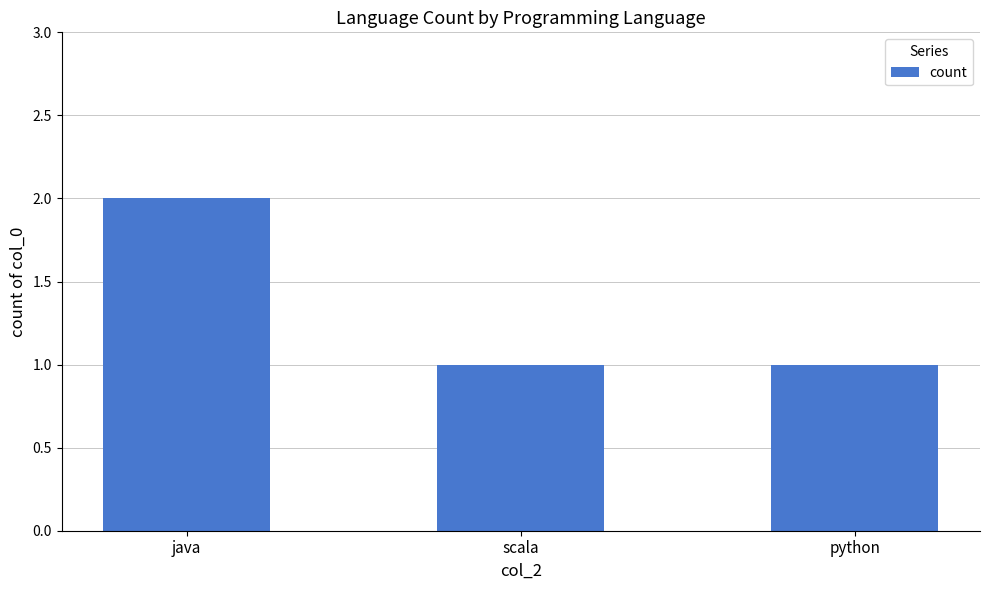

What is the label of the 1st bar from the right?

python